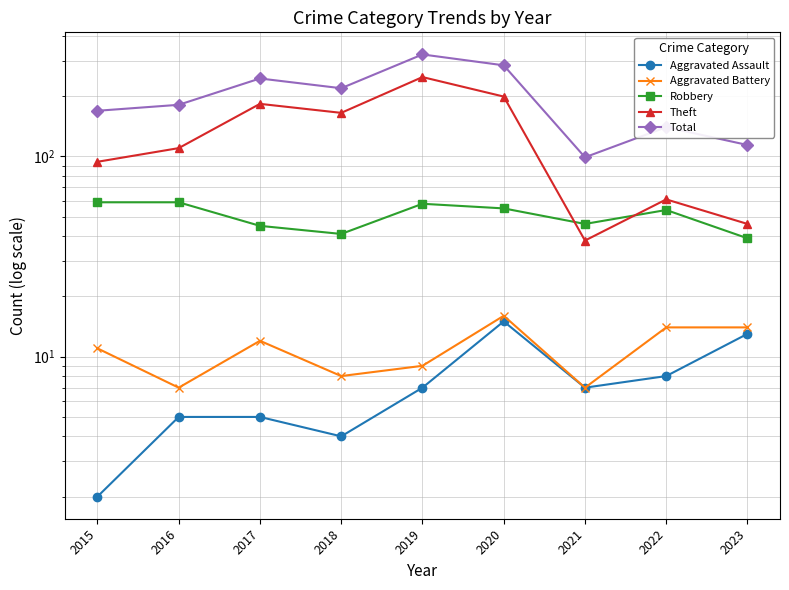

What is the spread (max minus min) of values at 2017?

240